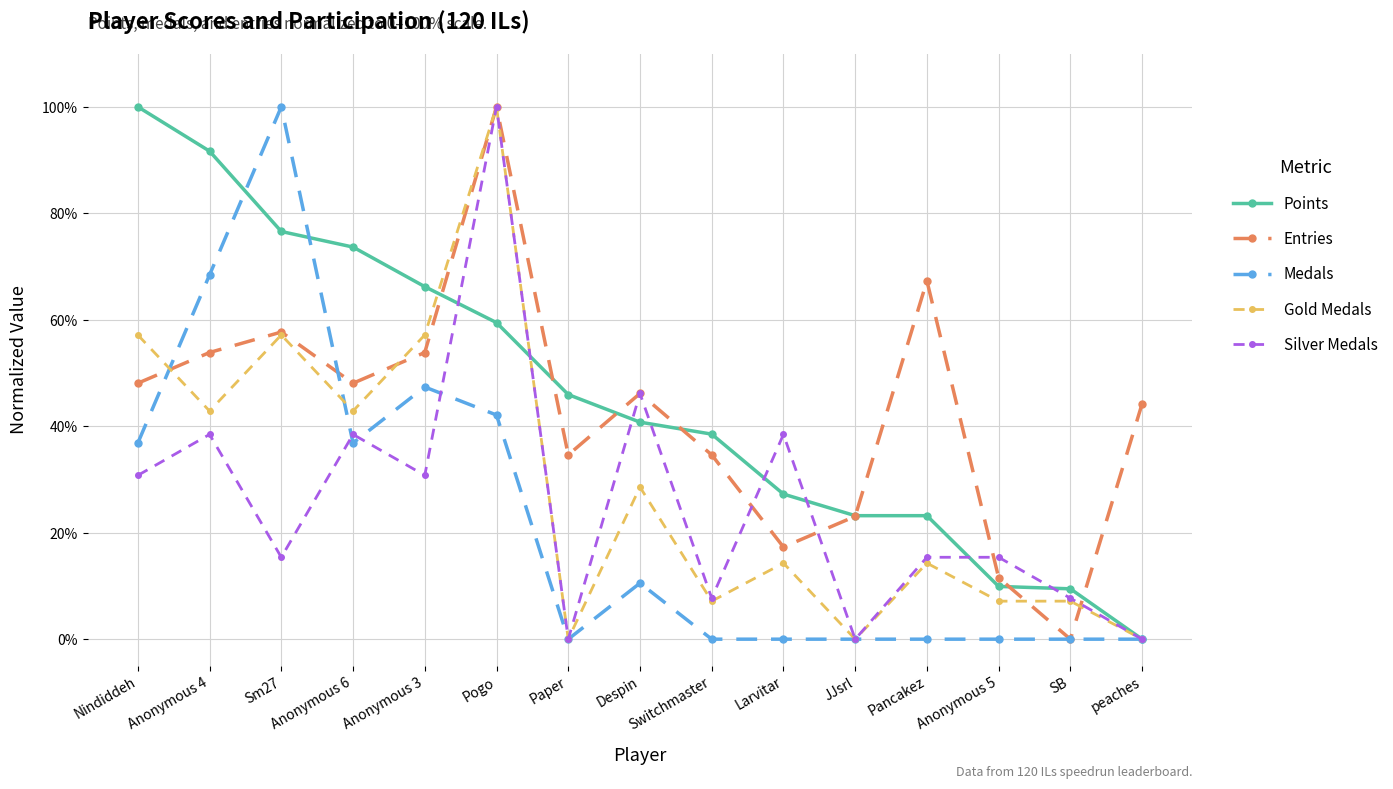

What is the difference between the highest and lowest values at Anonymous 4?

53.2